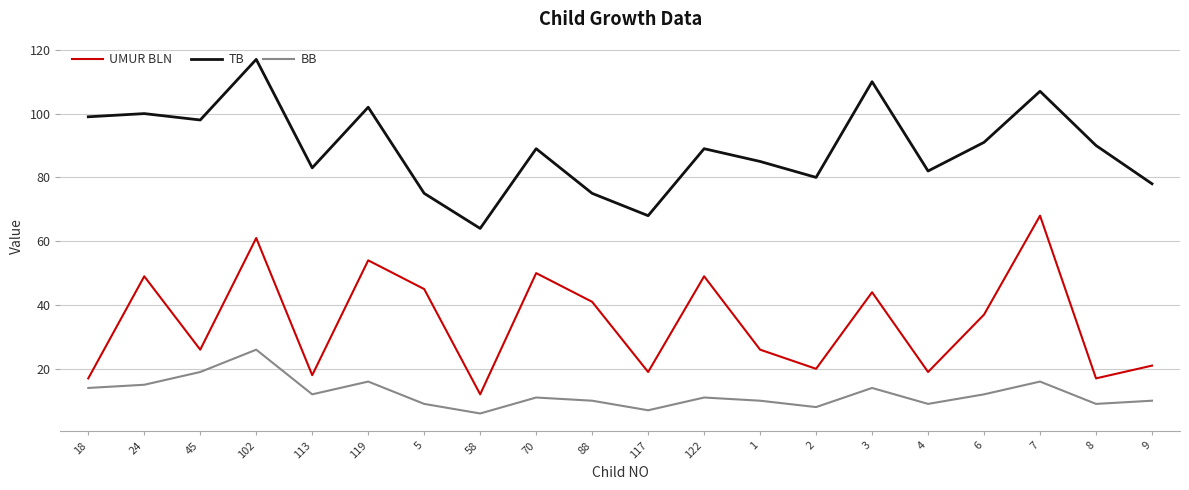

Reading left to right, transcribe all the data shown in this chart.

UMUR BLN: 17	49	26	61	18	54	45	12	50	41	19	49	26	20	44	19	37	68	17	21
TB: 99	100	98	117	83	102	75	64	89	75	68	89	85	80	110	82	91	107	90	78
BB: 14	15	19	26	12	16	9	6	11	10	7	11	10	8	14	9	12	16	9	10